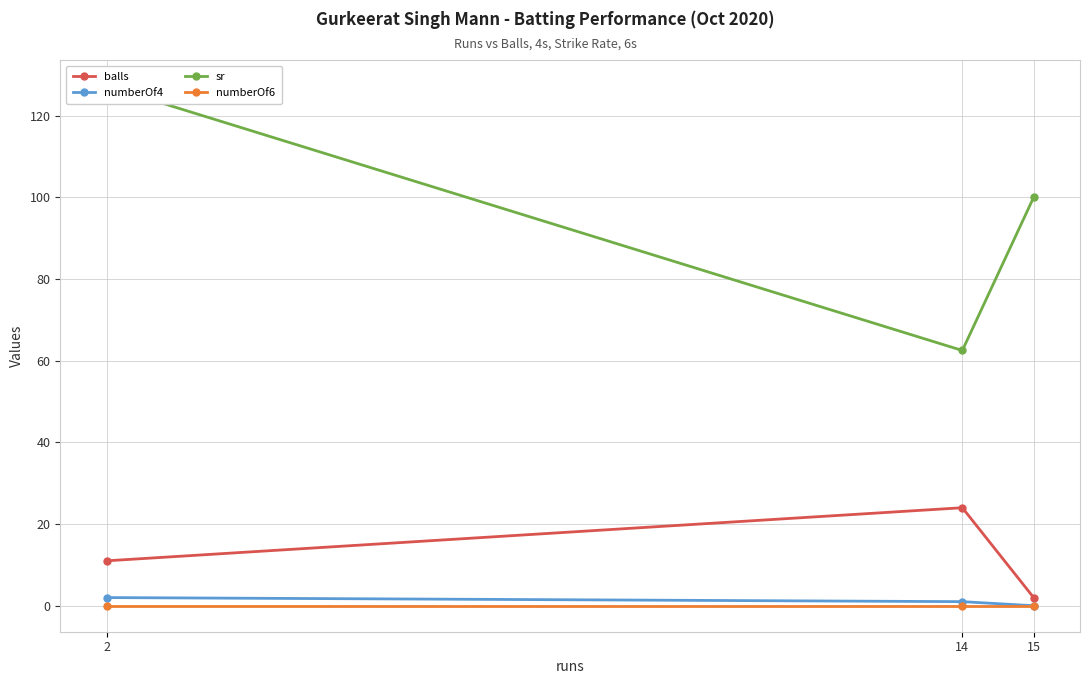

What is the difference between the second highest and minimum values in the balls series?

9